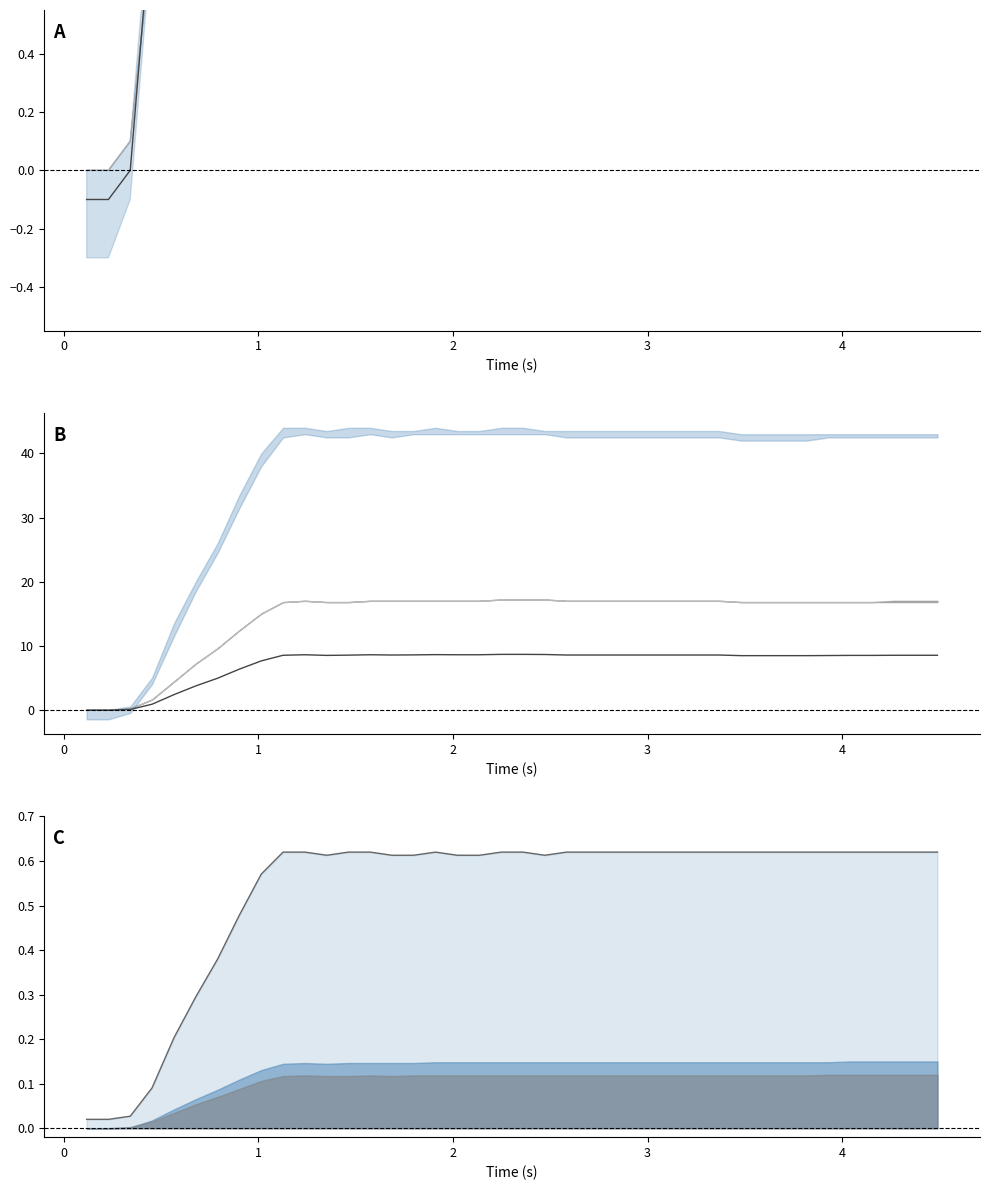

What is the sum of all z3 values?

21.3